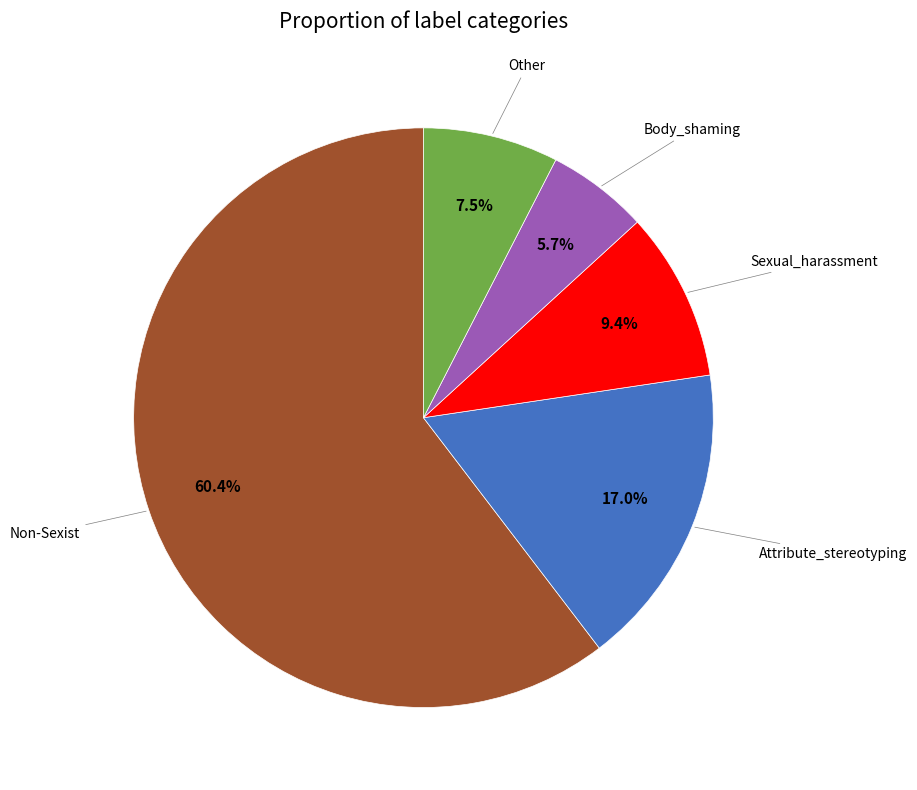

Is there any slice that represents more than half of the pie?

Yes